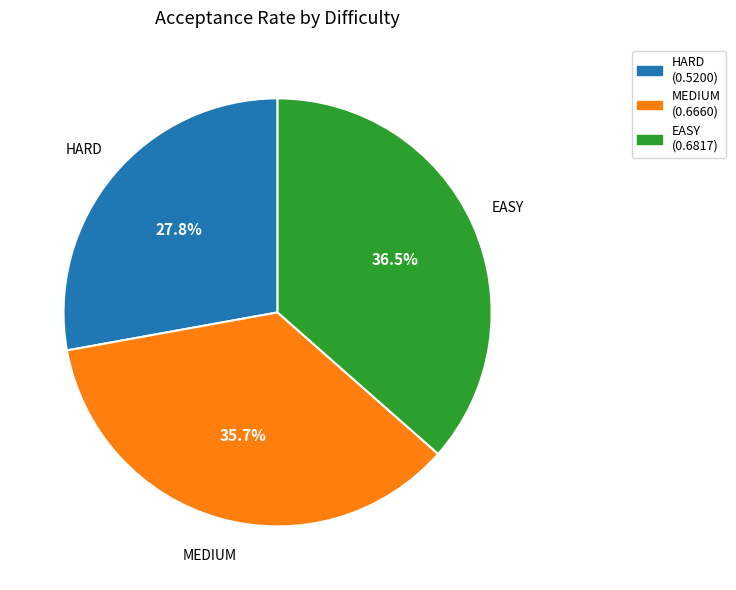

Does any single category account for the majority?

No